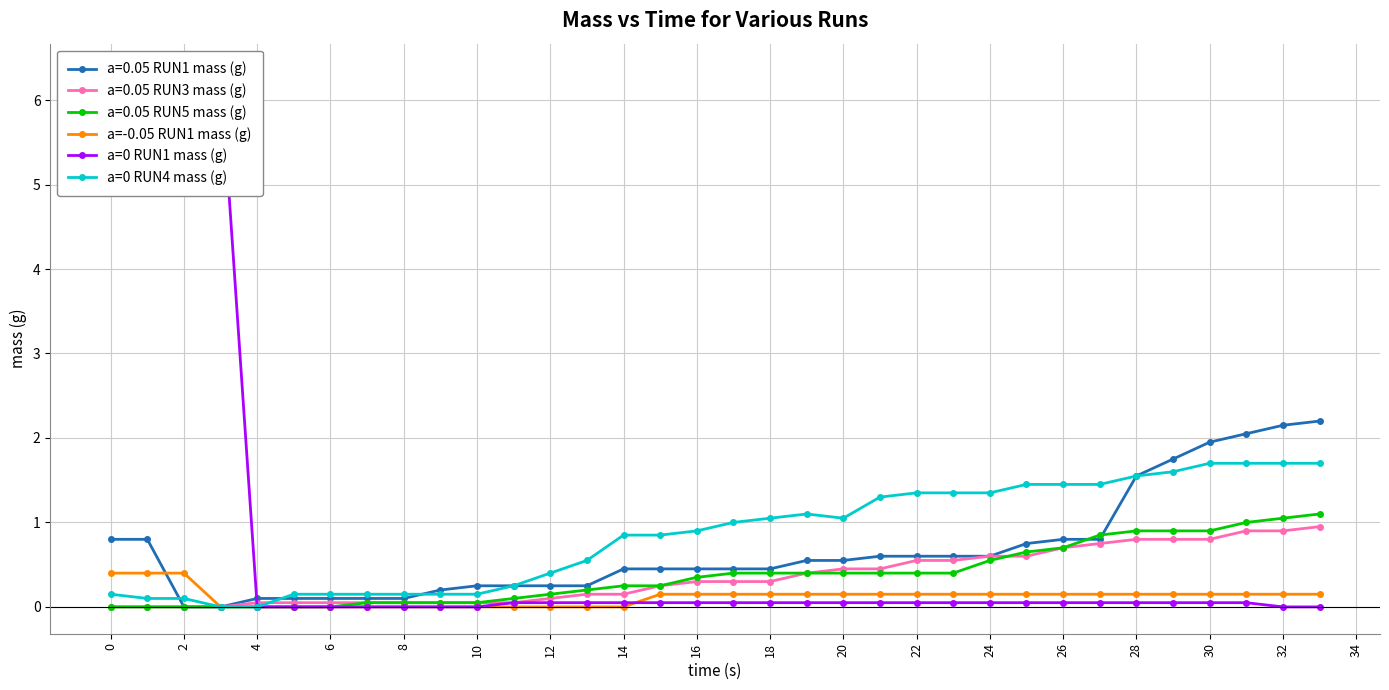

How many positive values does the a=-0.05 RUN1 mass (g) series have?

22